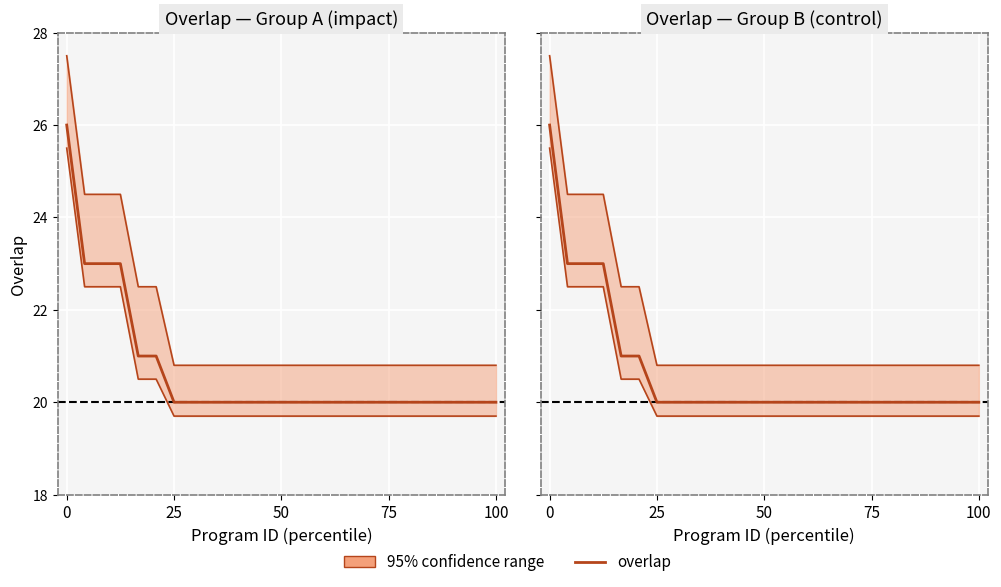

True or false: the data shows 8 at 16.

False